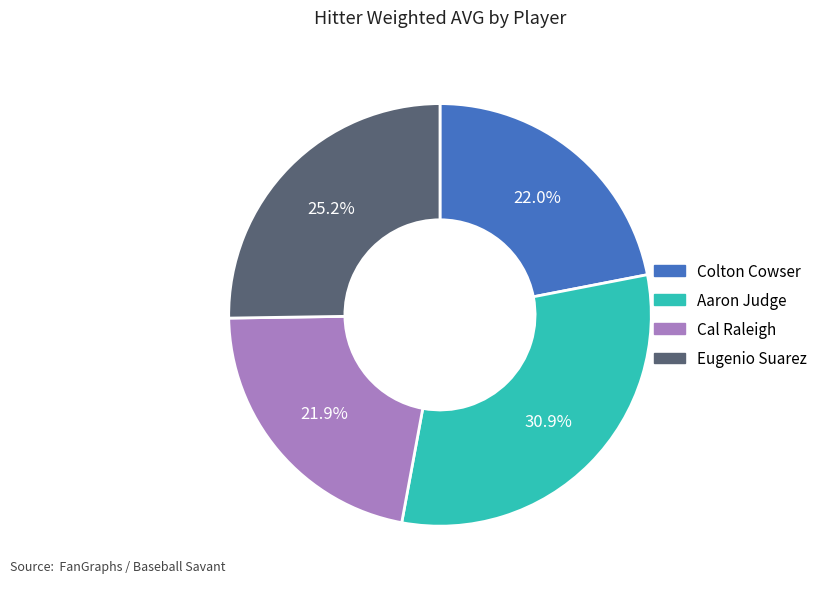

Count the number of slices in the pie.

4